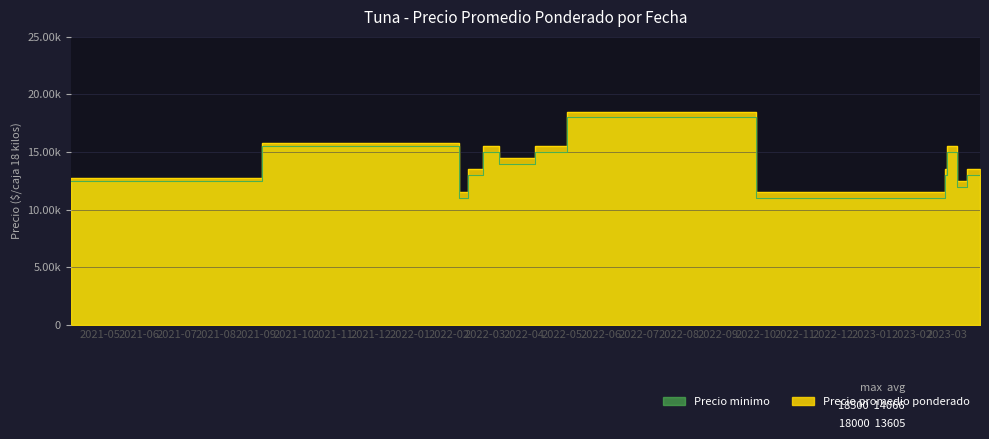

What is the average value of the Precio minimo series?

13605